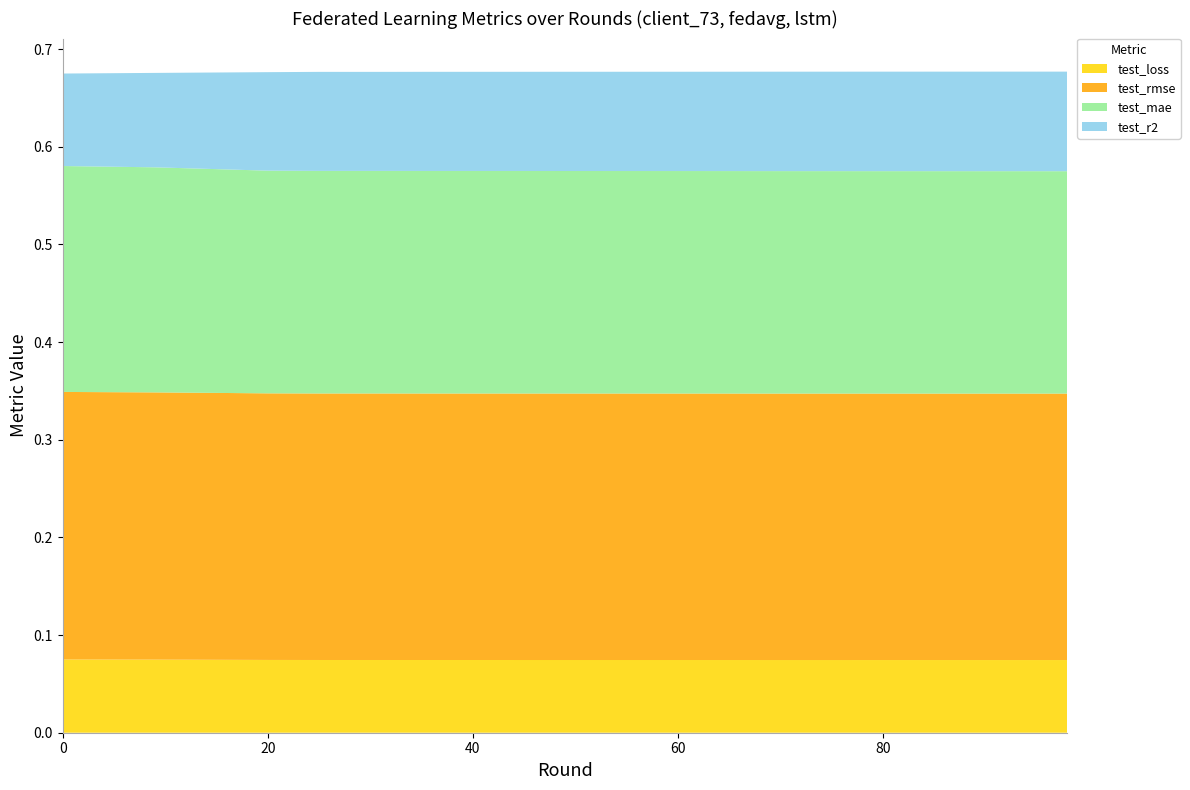

Reading left to right, transcribe all the data shown in this chart.

test_loss: 0.1	0.1	0.1	0.1	0.1	0.1	0.1	0.1	0.1	0.1	0.1	0.1	0.1	0.1	0.1	0.1	0.1	0.1	0.1	0.1
test_rmse: 0.3	0.3	0.3	0.3	0.3	0.3	0.3	0.3	0.3	0.3	0.3	0.3	0.3	0.3	0.3	0.3	0.3	0.3	0.3	0.3
test_mae: 0.2	0.2	0.2	0.2	0.2	0.2	0.2	0.2	0.2	0.2	0.2	0.2	0.2	0.2	0.2	0.2	0.2	0.2	0.2	0.2
test_r2: 0.1	0.1	0.1	0.1	0.1	0.1	0.1	0.1	0.1	0.1	0.1	0.1	0.1	0.1	0.1	0.1	0.1	0.1	0.1	0.1